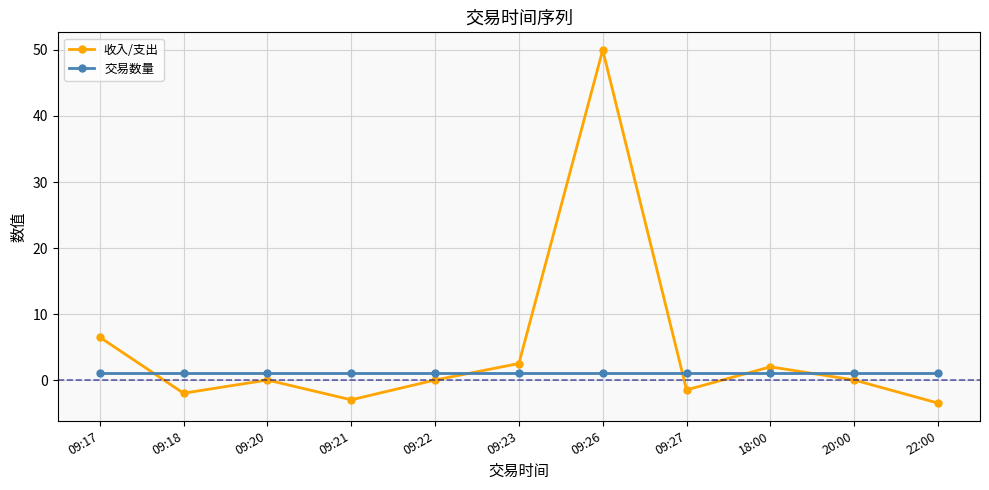

Rank the series by their average value, from highest to lowest.

收入/支出, 交易数量